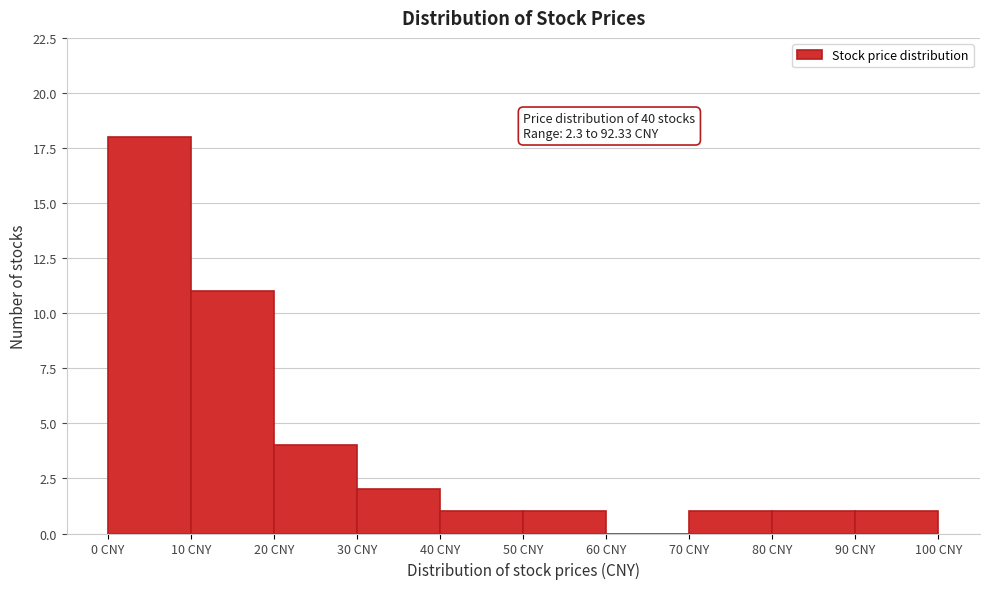

Which range on the x-axis has the tallest bar?

0 to 10